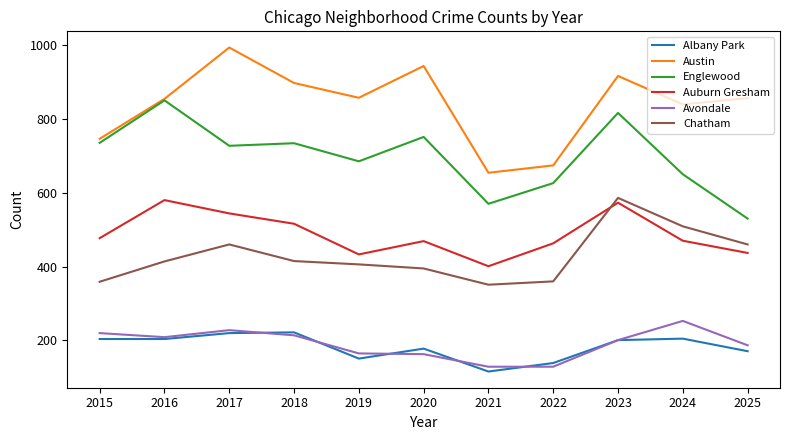

How many values in the Chatham series are below 414?

5